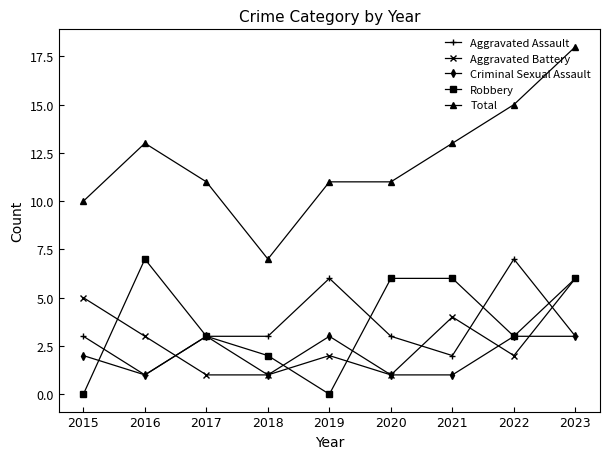

Reading right to left, list all the values displayed in this chart.

Aggravated Assault: 2023=3	2022=7	2021=2	2020=3	2019=6	2018=3	2017=3	2016=1	2015=3
Aggravated Battery: 2023=6	2022=2	2021=4	2020=1	2019=2	2018=1	2017=1	2016=3	2015=5
Criminal Sexual Assault: 2023=3	2022=3	2021=1	2020=1	2019=3	2018=1	2017=3	2016=1	2015=2
Robbery: 2023=6	2022=3	2021=6	2020=6	2019=0	2018=2	2017=3	2016=7	2015=0
Total: 2023=18	2022=15	2021=13	2020=11	2019=11	2018=7	2017=11	2016=13	2015=10